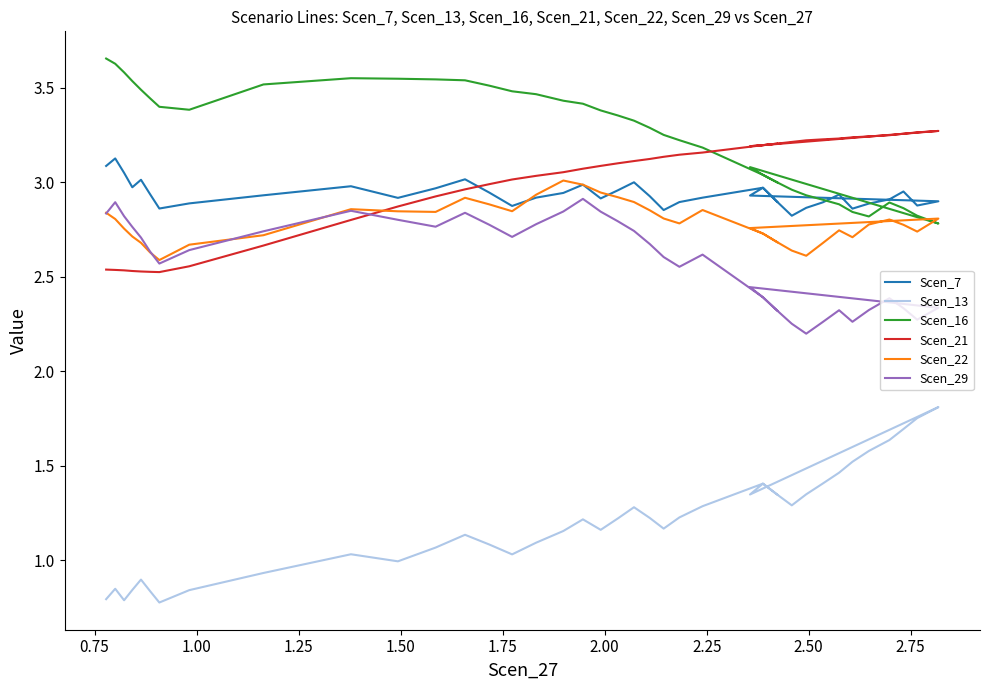

Is it true that Scen_21 equals 4.6 at 18?

False